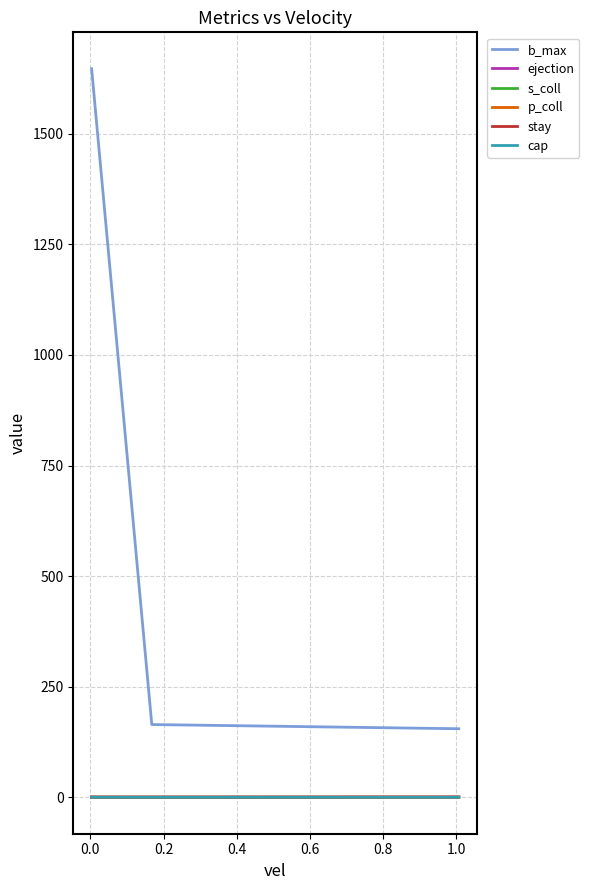

Which series has the largest total across all categories?

b_max